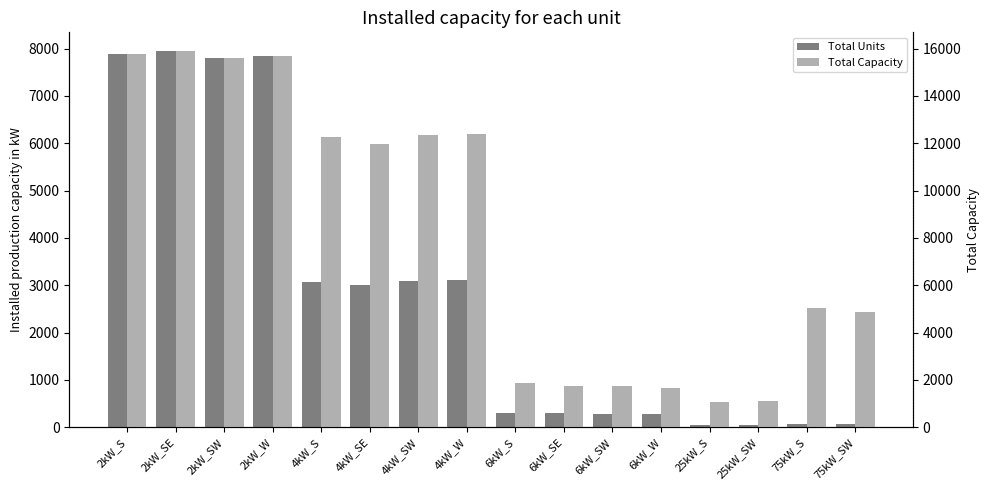

True or false: Total Capacity has a value of 12404 at 4kW_W.

True